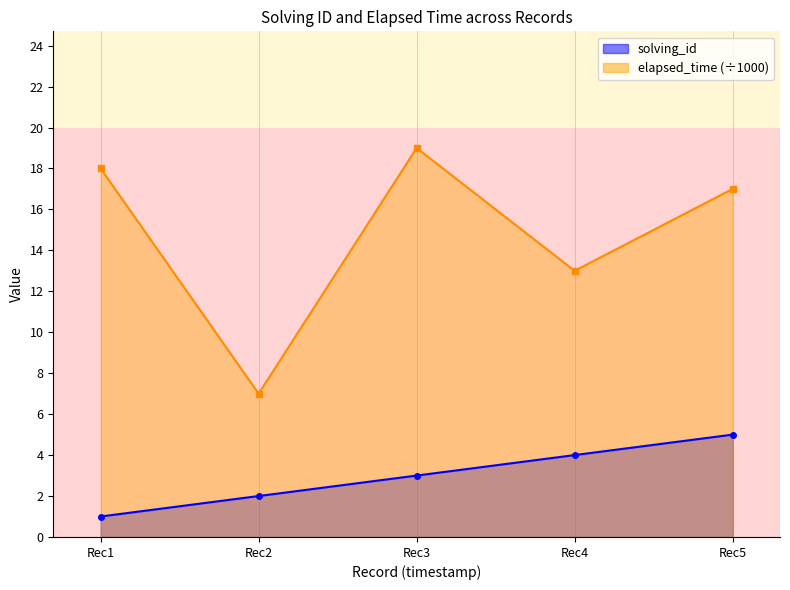

True or false: elapsed_time has a value of 8 at Rec4.

False